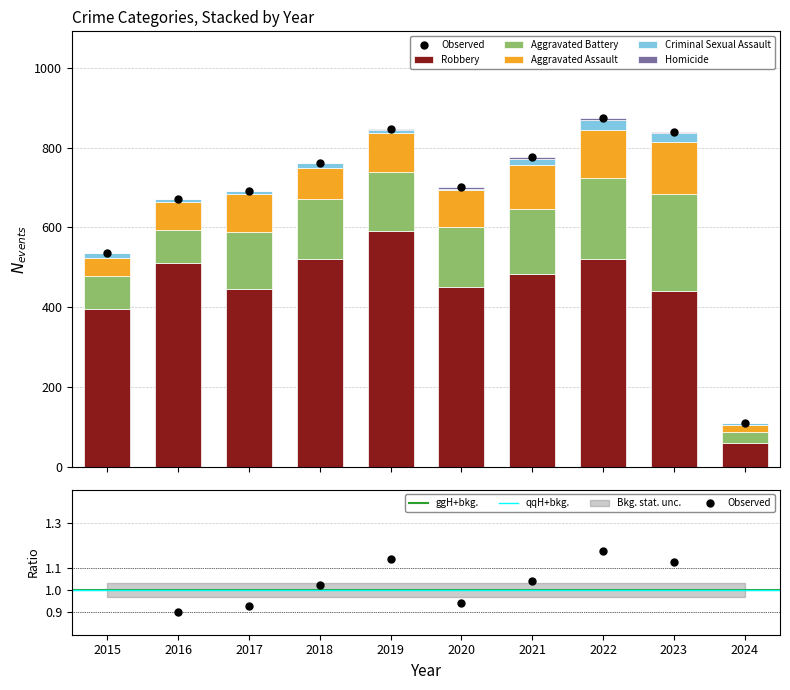

Rank the series at 2021 from lowest to highest value.

Homicide, Criminal Sexual Assault, Aggravated Assault, Aggravated Battery, Robbery